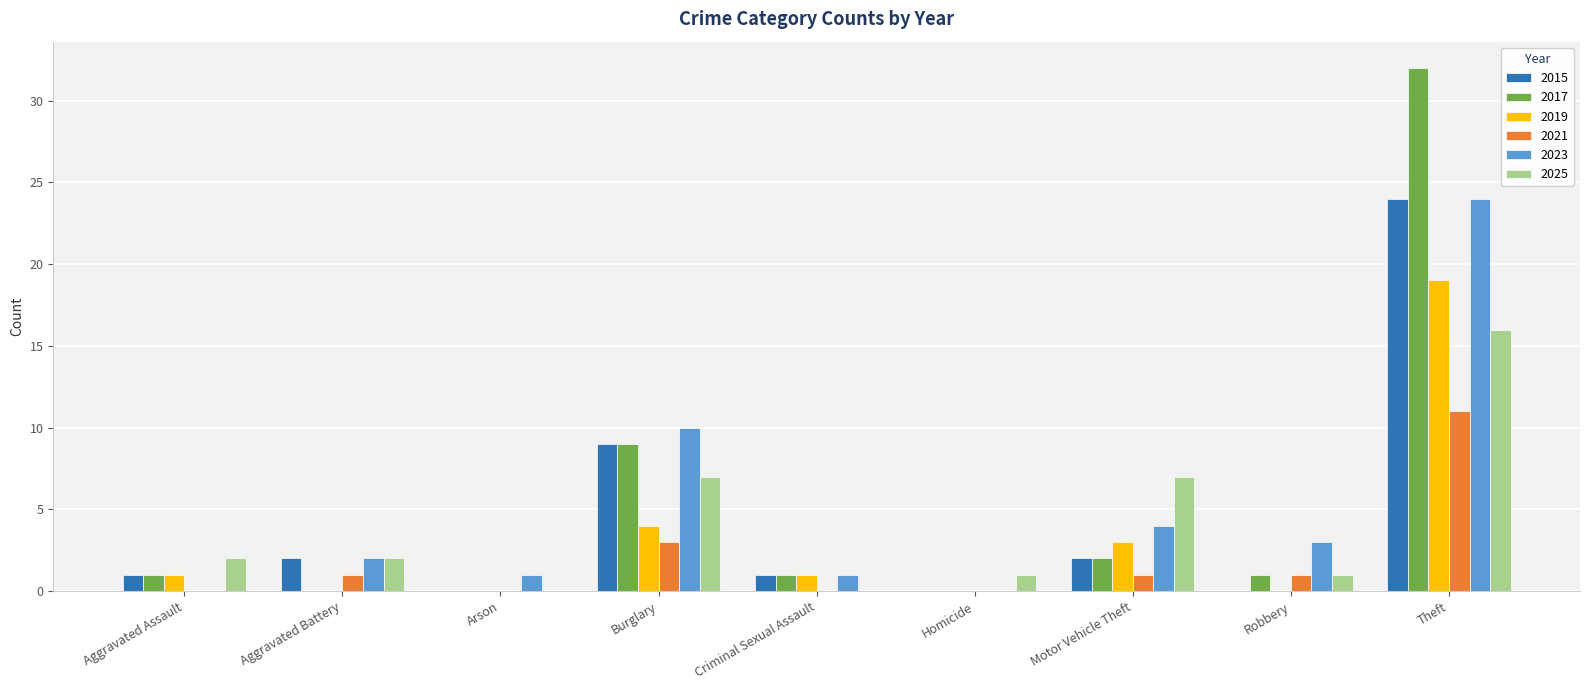

What is the sum of all 2023 values?

45